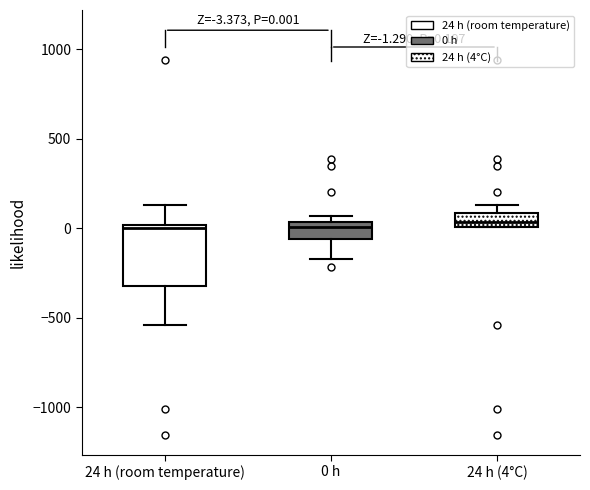

Comparing the boxes themselves (not the whiskers), which one is the tallest?

24 h (room temperature)